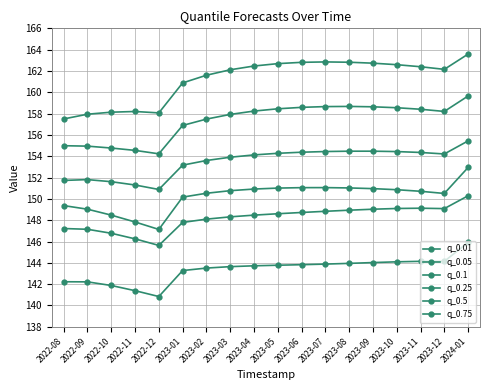

What is the total value across all series at 2023-08?

919.9